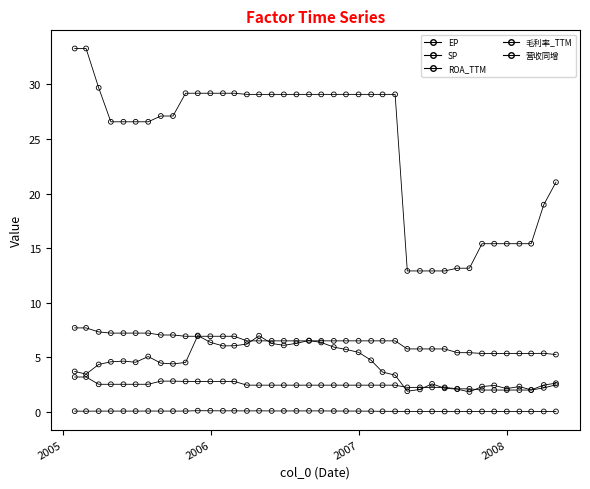

How many lines are shown in the chart?

5